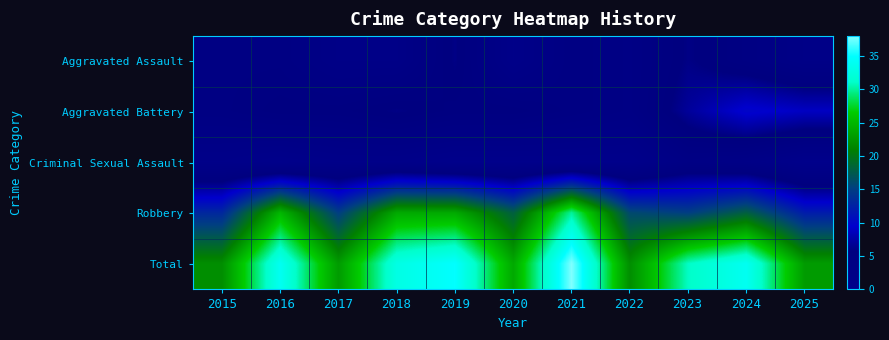

Reading left to right, what are all the values shown in this chart?

Aggravated Assault: 2015=4	2016=4	2017=2	2018=2	2019=6	2020=1	2021=4	2022=3	2023=6	2024=4	2025=2
Aggravated Battery: 2015=4	2016=5	2017=5	2018=6	2019=5	2020=5	2021=4	2022=3	2023=7	2024=10	2025=9
Criminal Sexual Assault: 2015=1	2016=0	2017=1	2018=1	2019=0	2020=0	2021=0	2022=0	2023=3	2024=2	2025=0
Robbery: 2015=13	2016=25	2017=15	2018=24	2019=24	2020=18	2021=30	2022=16	2023=15	2024=18	2025=12
Total: 2015=22	2016=34	2017=23	2018=33	2019=35	2020=24	2021=38	2022=22	2023=31	2024=34	2025=23